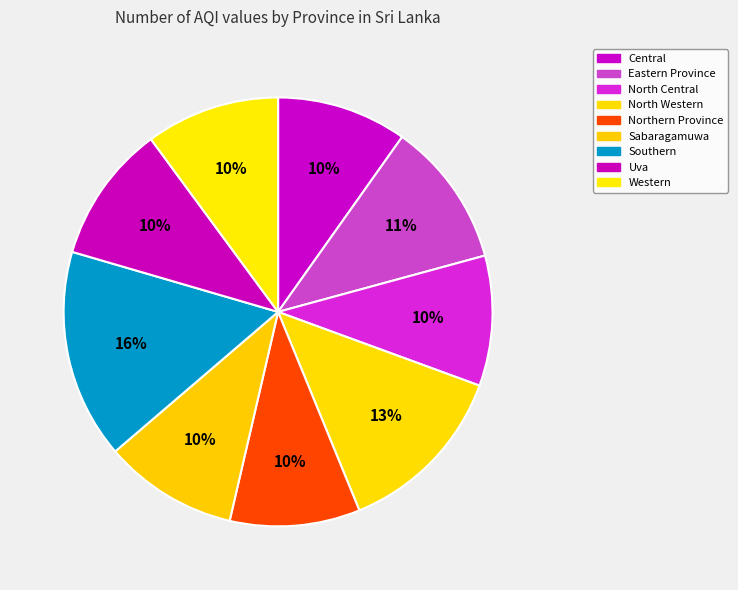

What percentage is the Southern slice, to the nearest percent?

16%